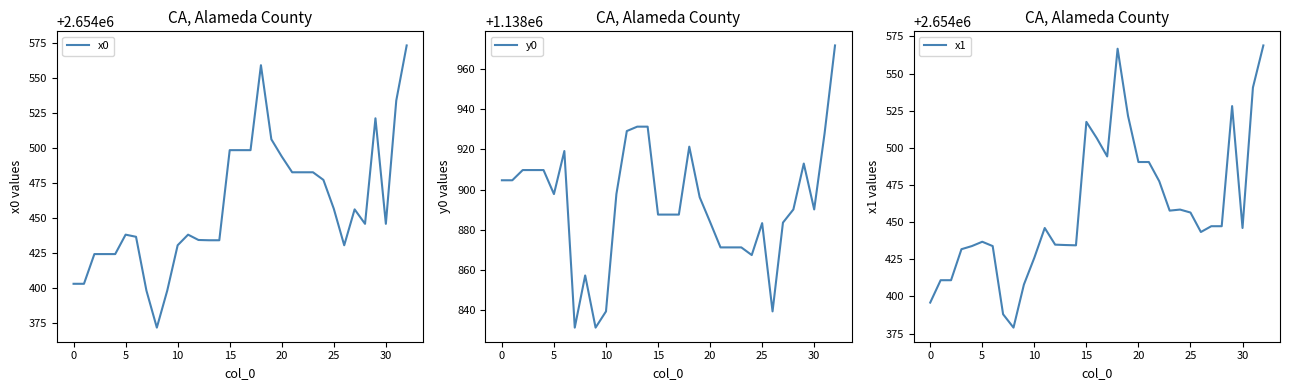

At which label is x0 closest to 2654472?

24